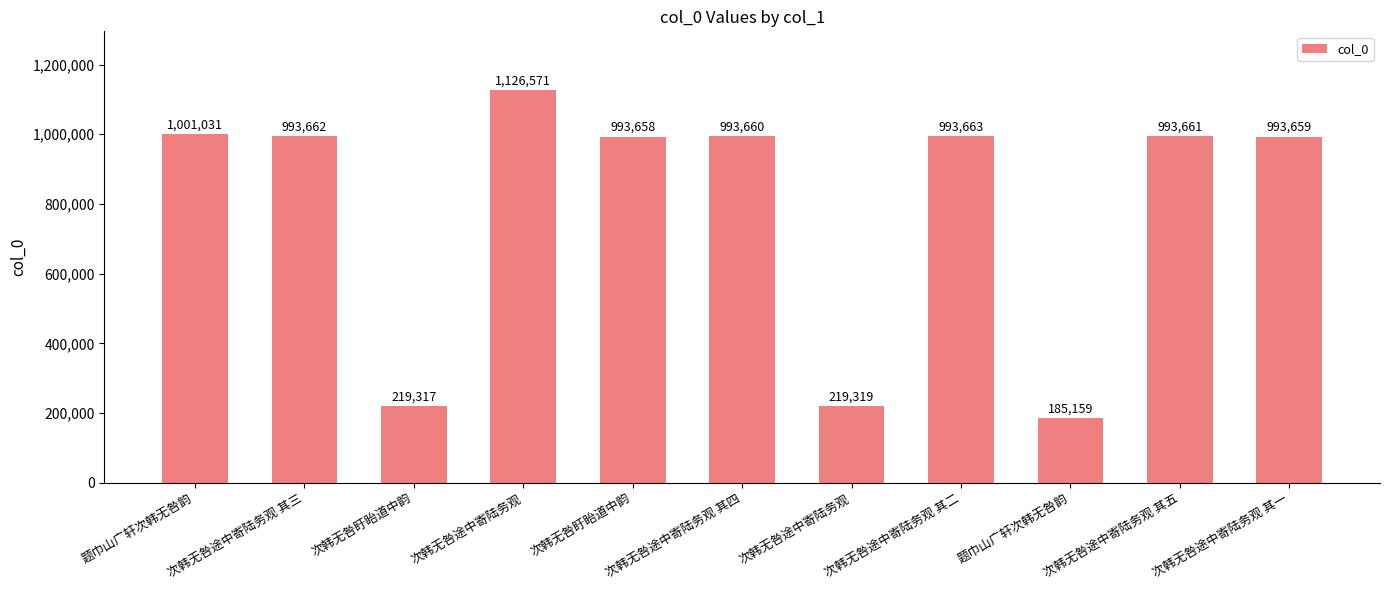

Count the number of data series in this chart.

1